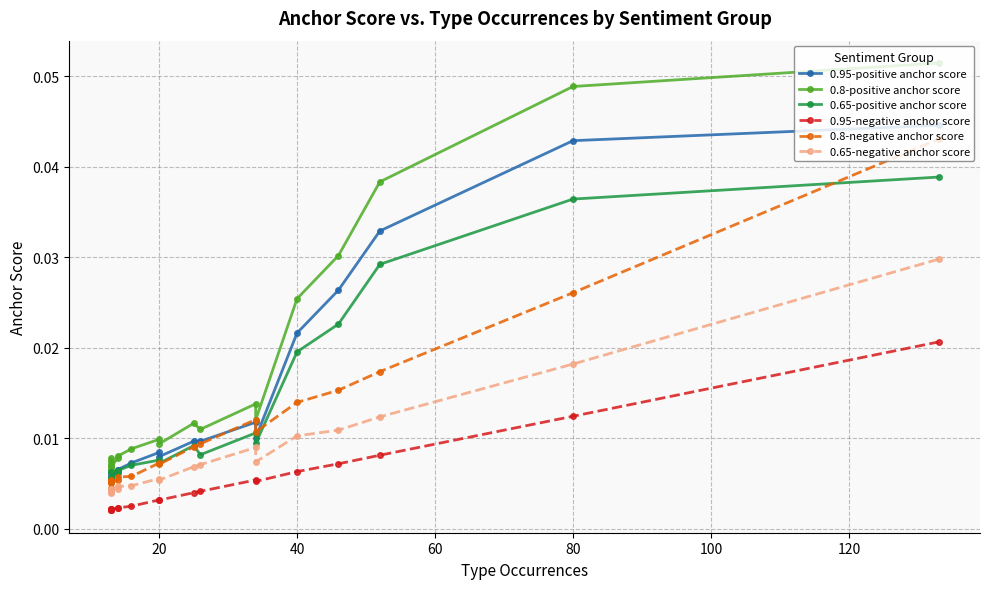

True or false: 0.95-positive anchor score has more than 0 interior local peaks.

True